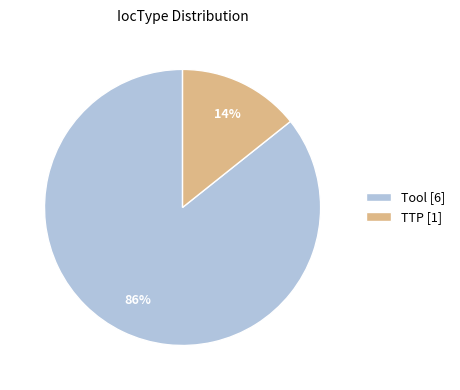

How many segments does this pie chart have?

2